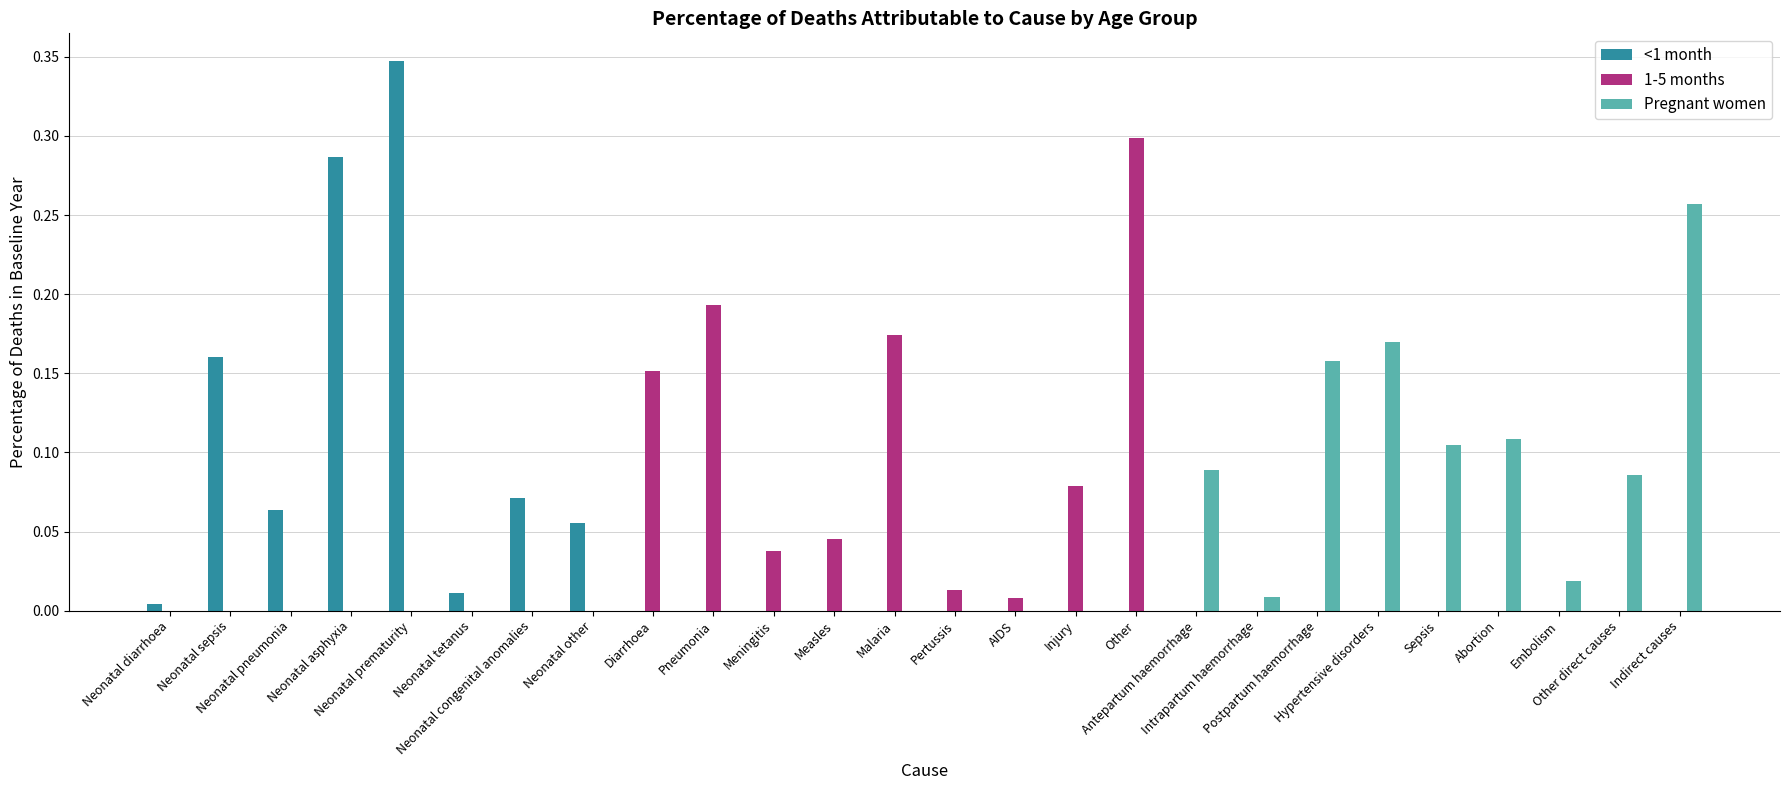

What is the greatest value displayed?

0.3